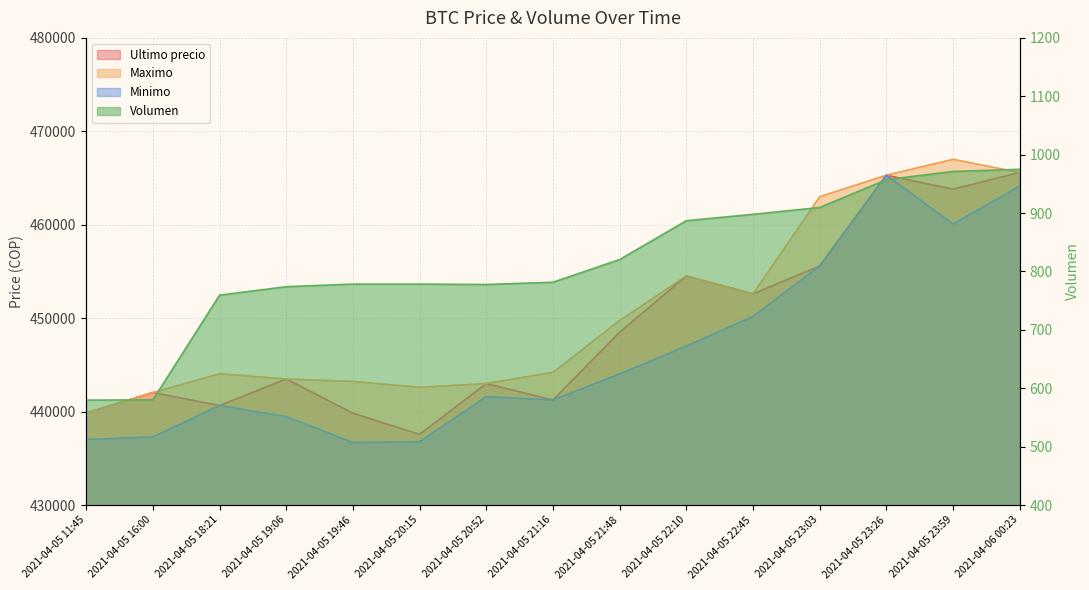

Reading left to right, transcribe all the data shown in this chart.

Ultimo precio: 439856.0	442042.0	440637.0	443496.0	439823.0	437562.0	442996.0	441238.0	448500.0	454509.0	452599.0	455589.0	465301.0	463801.0	465595.0
Maximo: 439856.0	442042.0	444057.0	443485.0	443229.0	442600.0	443007.0	444200.0	449750.0	454529.0	452599.0	462998.0	465301.0	467000.0	465595.0
Minimo: 437021.0	437285.0	440648.0	439459.0	436692.0	436779.0	441599.0	441243.0	444027.0	447006.0	450180.0	455589.0	465300.0	460076.0	464121.0
Volumen: 579.7	580.2	759.4	773.9	778.4	778.4	777.7	781.5	820.4	886.9	897.8	909.5	957.2	971.3	974.9